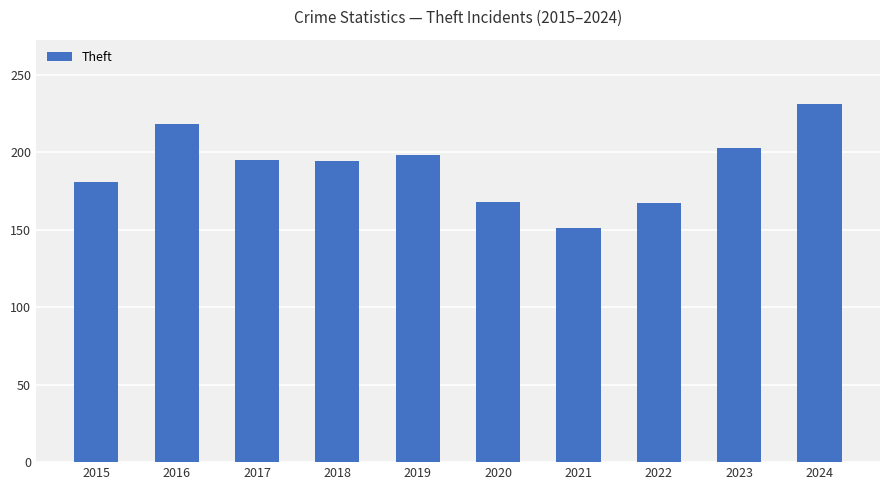

Is it true that the value at 2020 is 168?

True